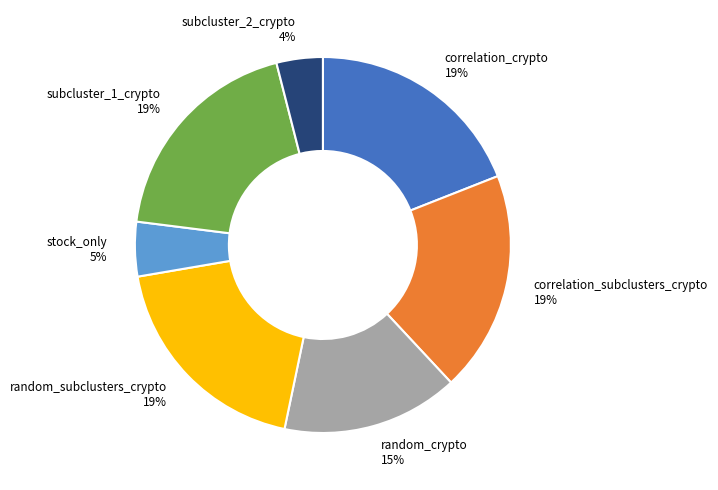

Combined, do correlation_subclusters_crypto and stock_only account for over 50%?

No